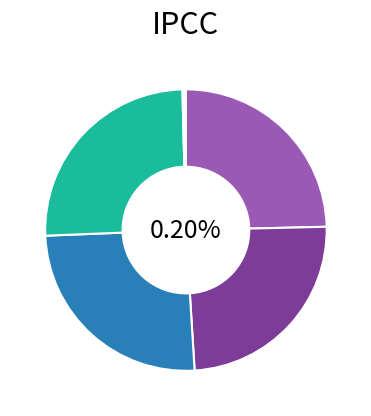

Which category has the smallest portion of the pie?

std (gen 1)